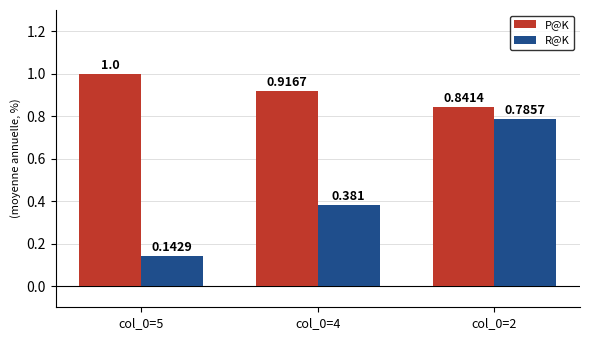

At which category does the chart reach its minimum across all series?

col_0=5